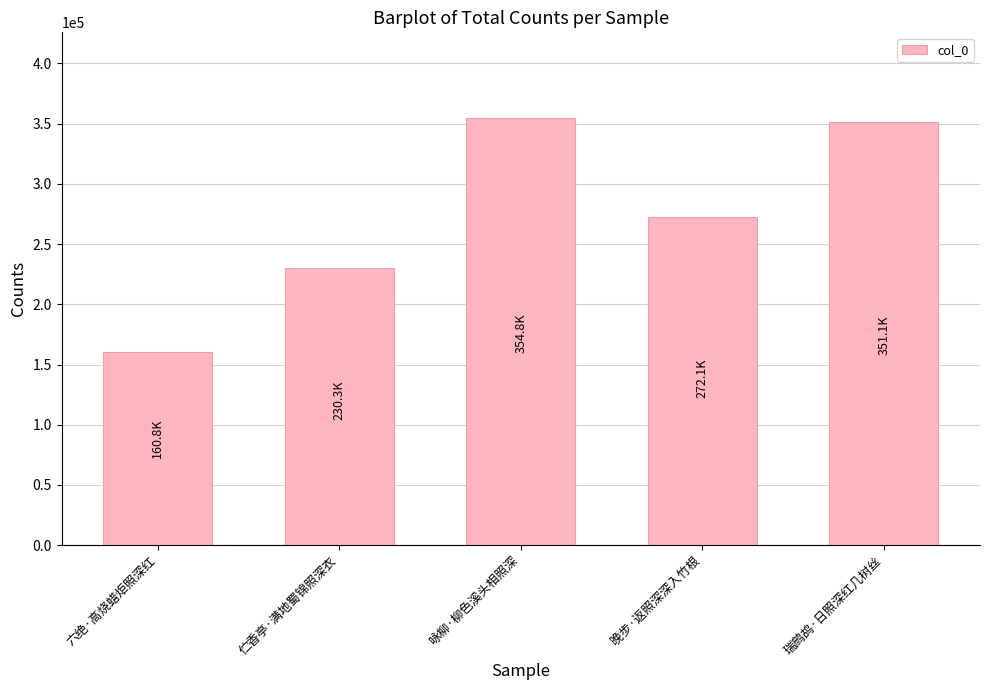

Rank the categories by value from highest to lowest.

咏柳·柳色溪头相照深, 瑞鹧鸪·日照深红几树丝, 晚步·返照深深入竹根, 伫香亭·满地蜀锦照深衣, 六绝·高烧蜡炬照深红